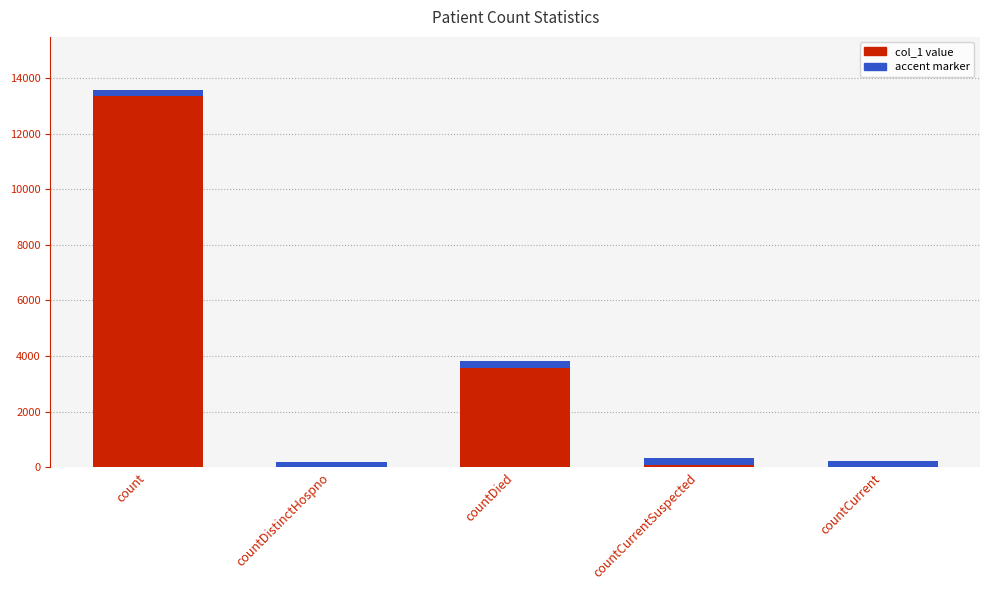

Reading left to right, extract all data points from this chart.

13455	74	3690	218	0